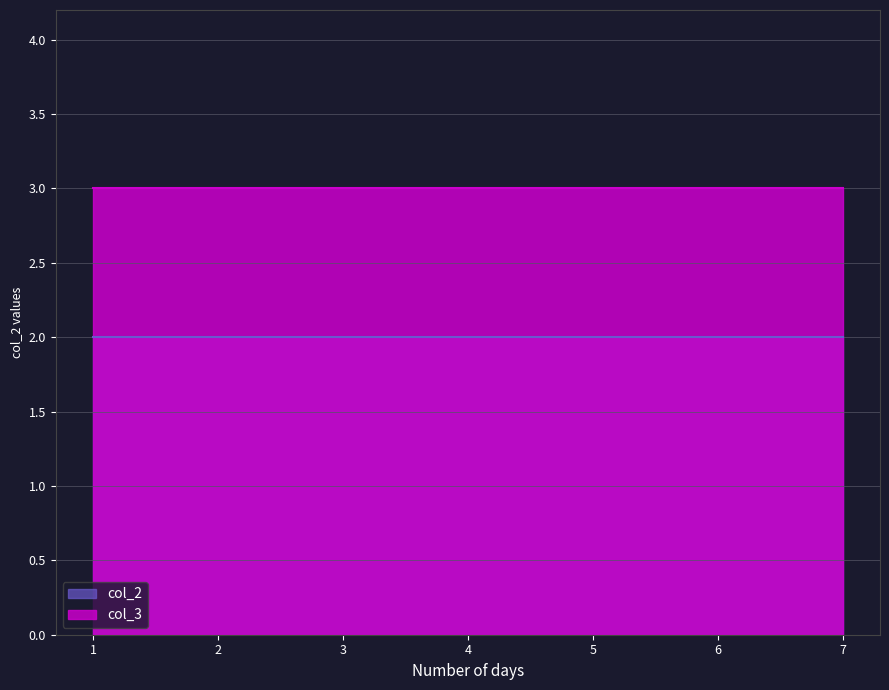

Is it true that col_3 equals 2 at 1?

False